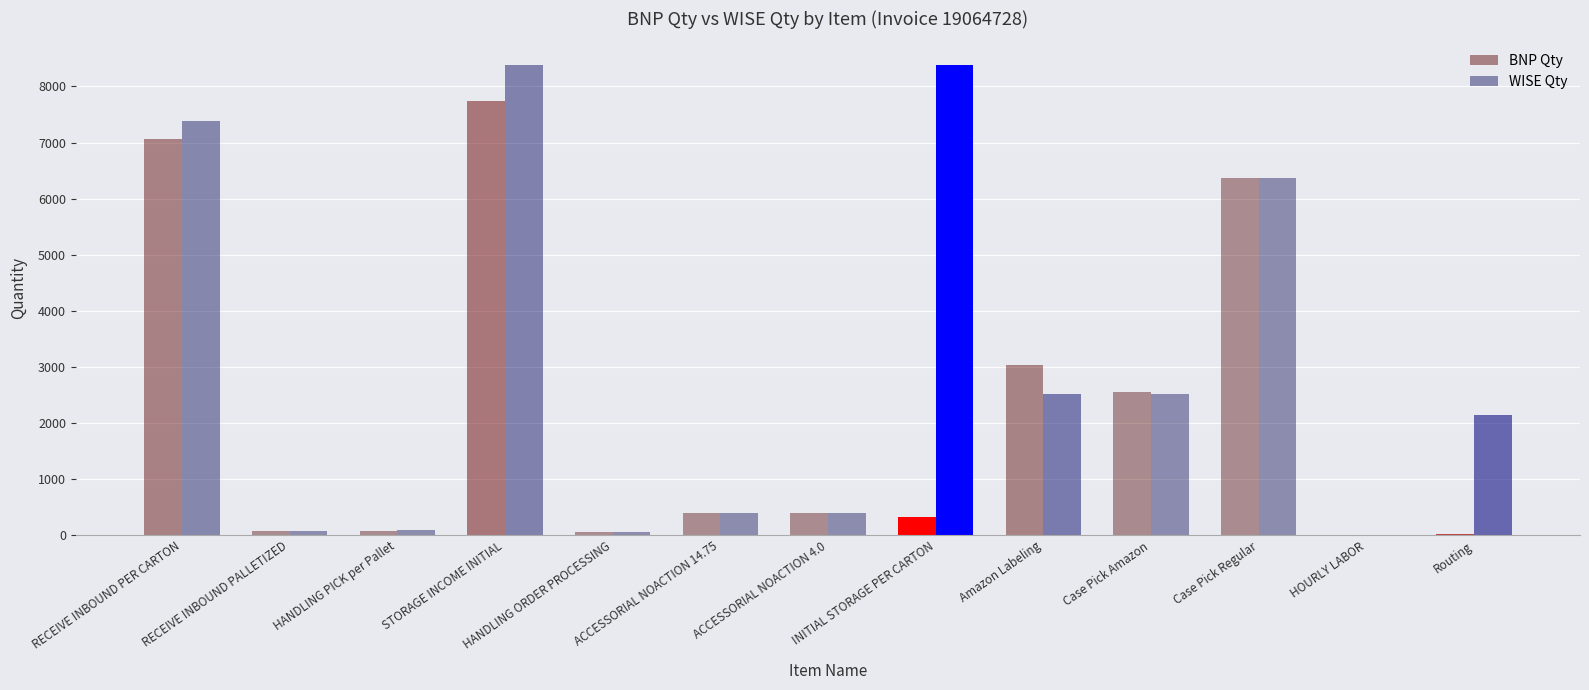

What is the sum of all WISE Qty values?

38725.0